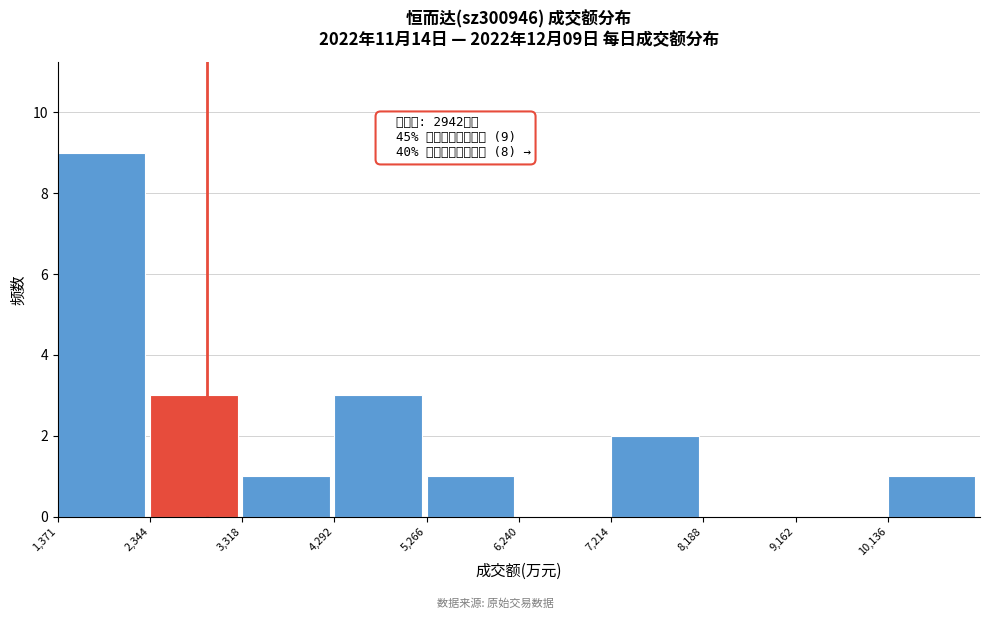

Over which range of the x-axis is the bar tallest?

1400 to 2300